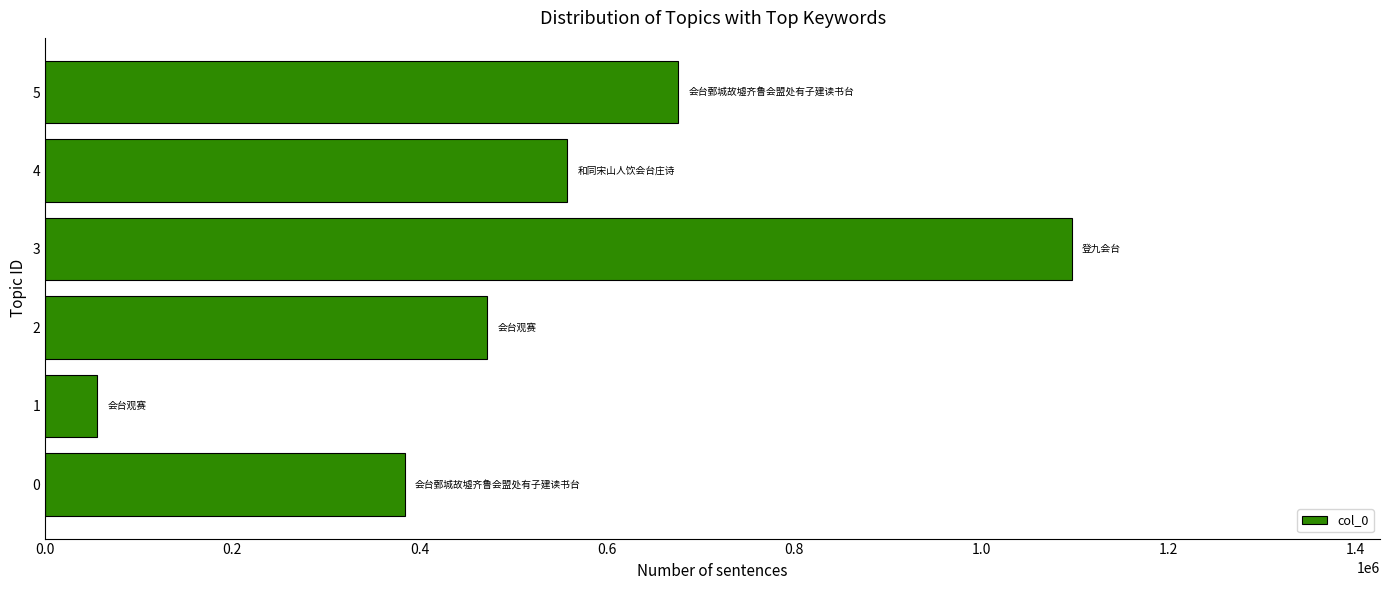

What is the difference between the second highest and second lowest values?

292151